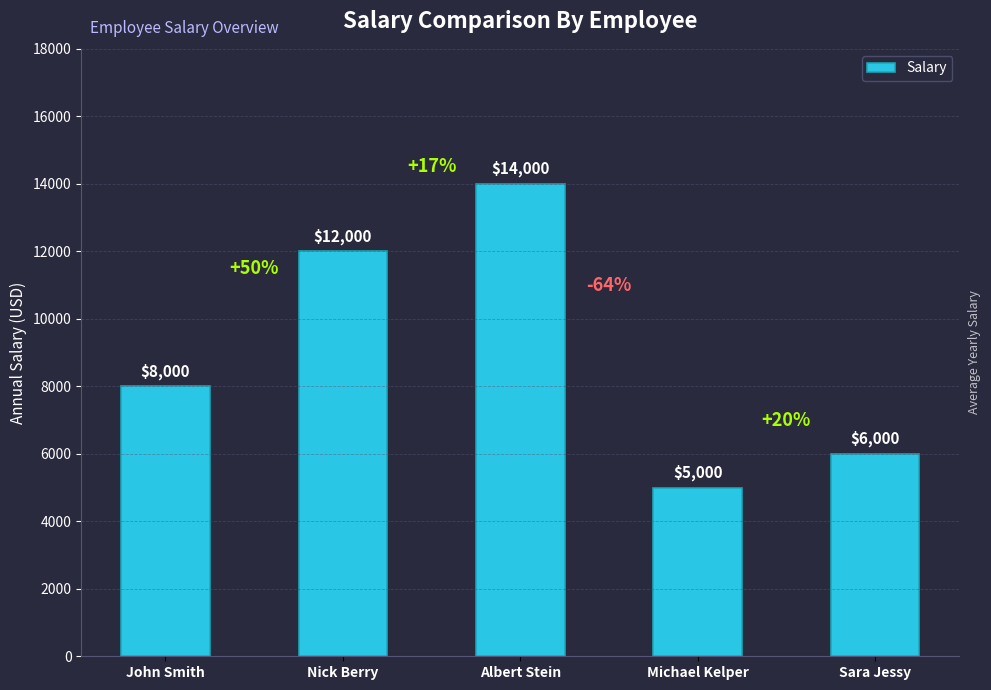

Reading right to left, transcribe all the data shown in this chart.

6000	5000	14000	12000	8000